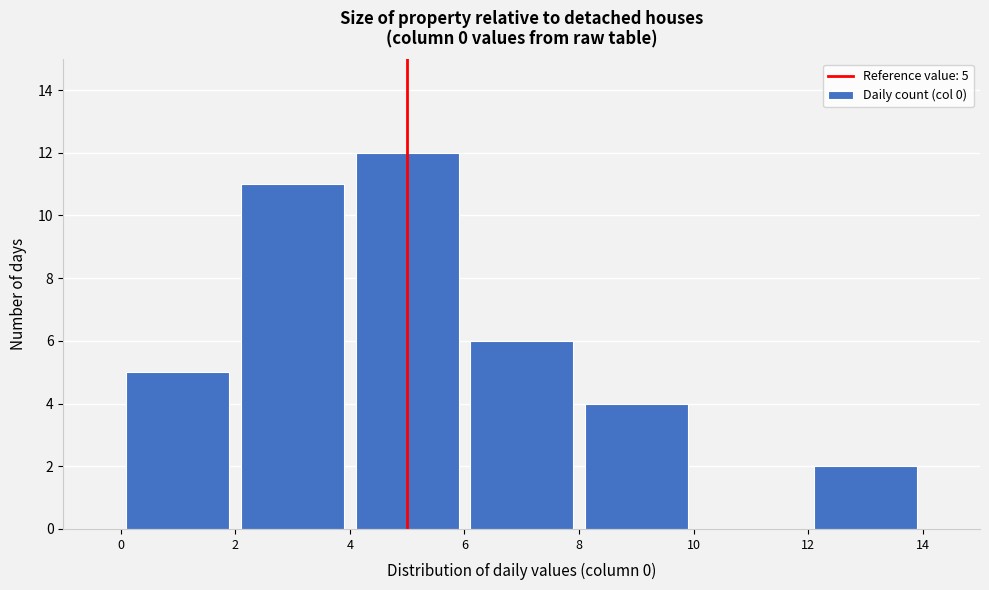

Which range on the x-axis has the tallest bar?

4 to 6